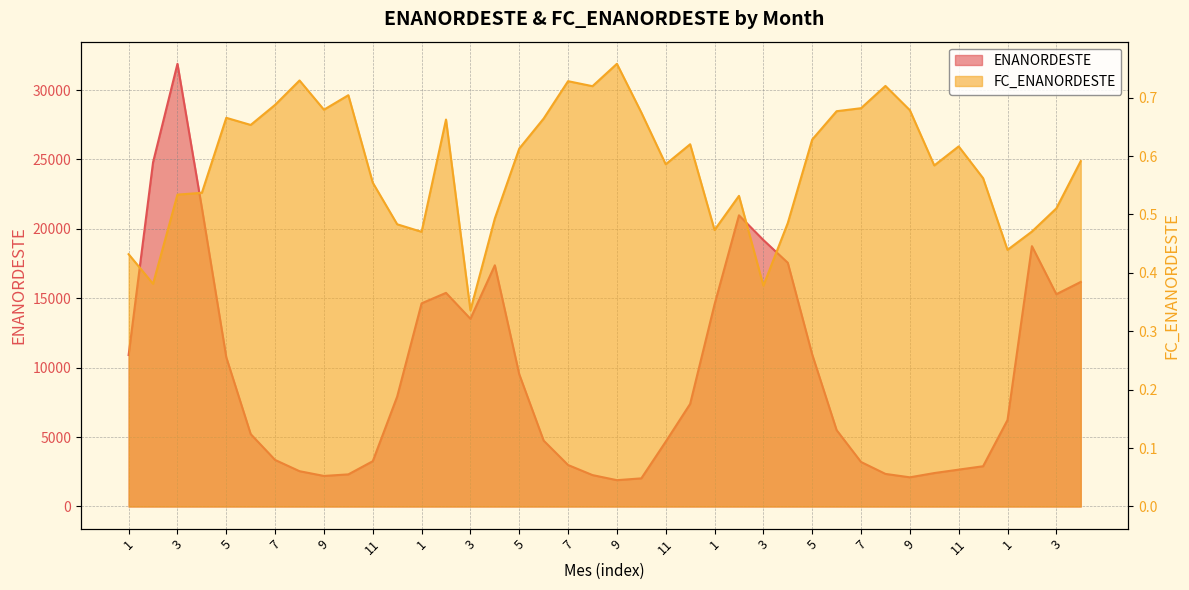

What are all the series names shown in the legend?

ENANORDESTE, FC_ENANORDESTE